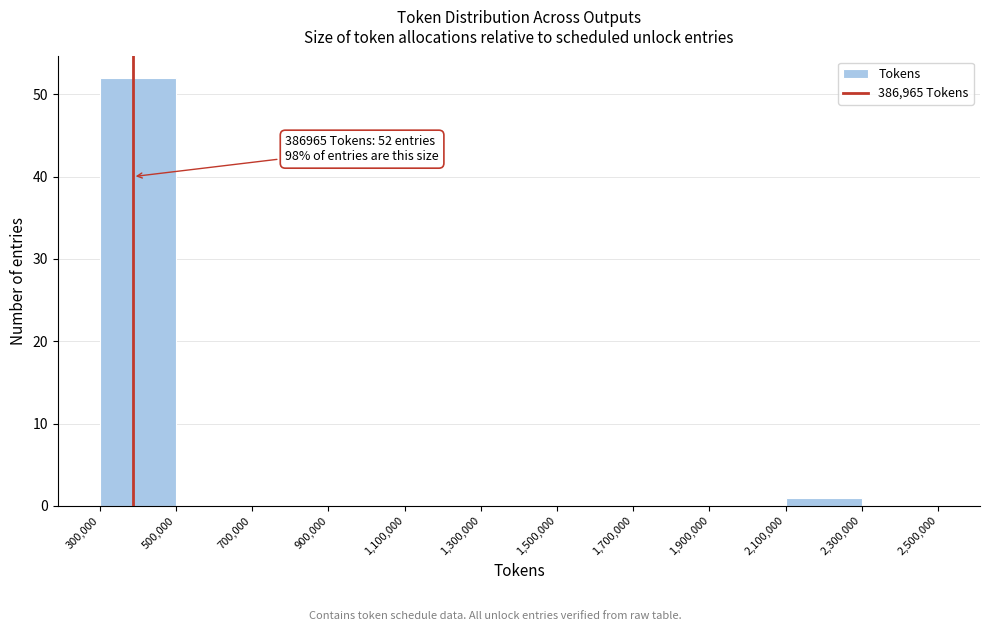

Over which range of the x-axis is the bar tallest?

300,000 to 500,000